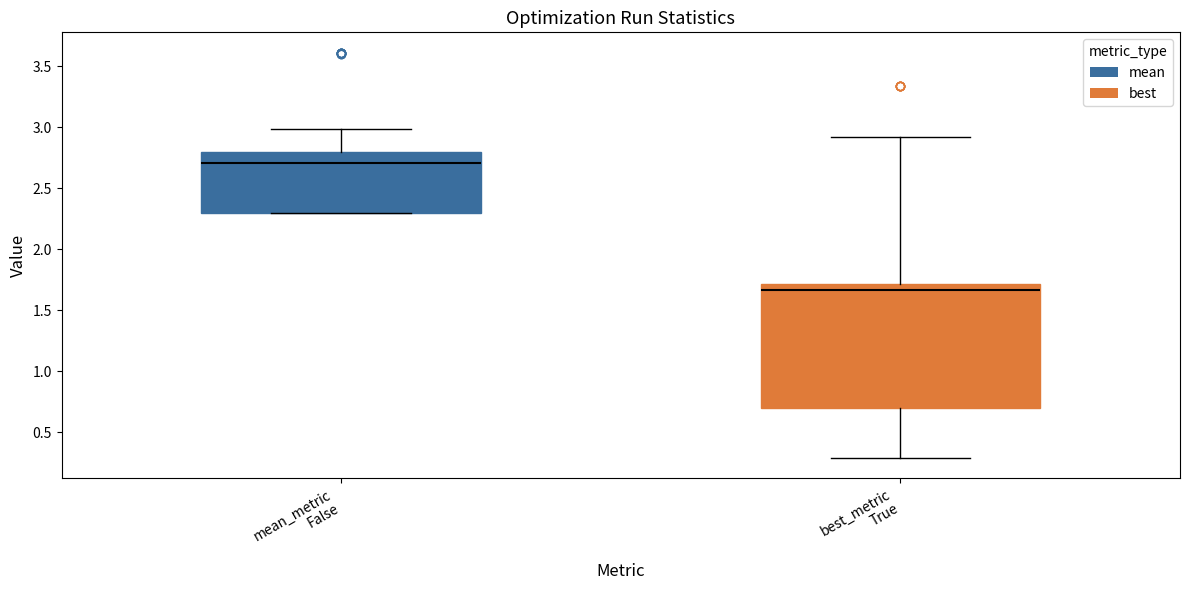

Where is the lower edge of the box for mean_metric False on the y-axis? The values are not printed on the chart, so give them approximately, as read against the axis.

2.30